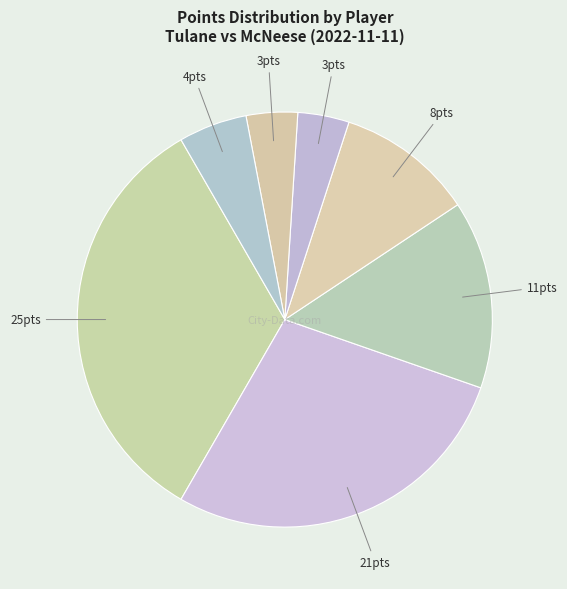

How many slices are in this pie chart?

7